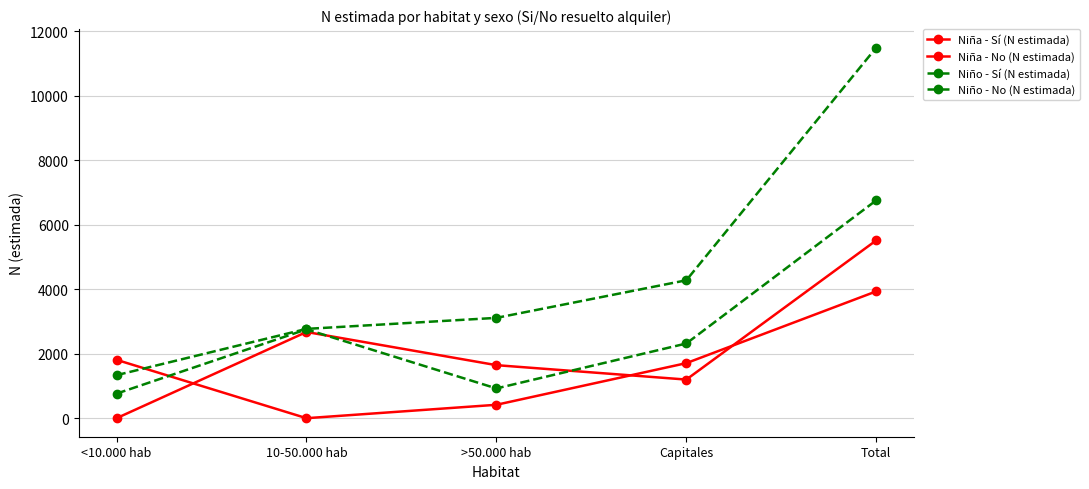

What is the value of the Niño - No (N estimada) point at the 5th from the left?

6758